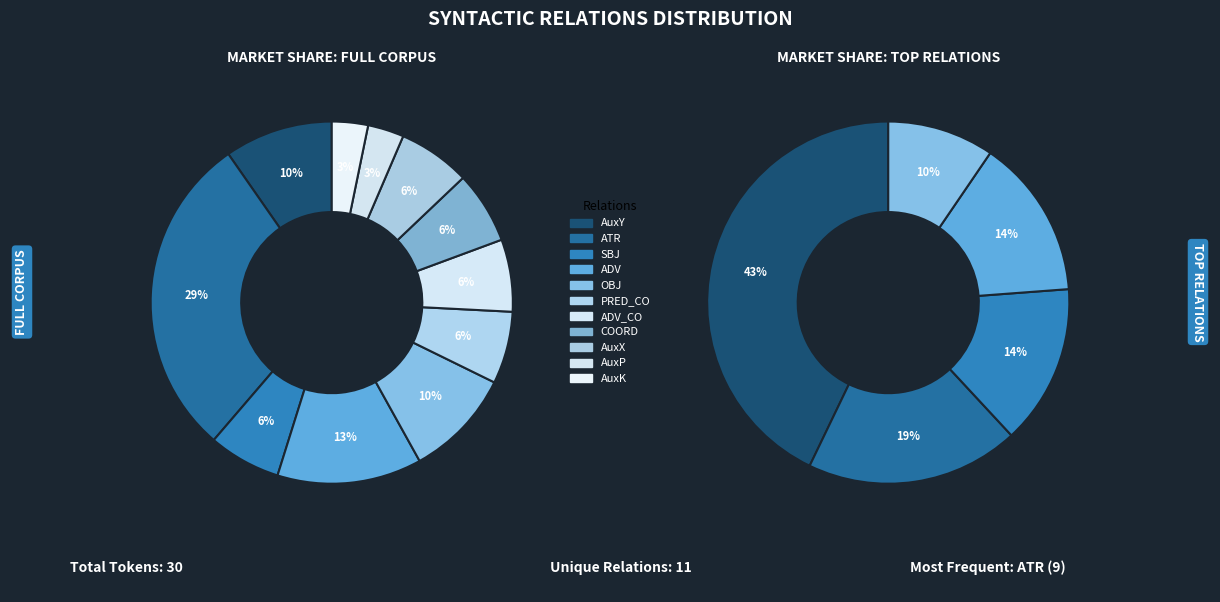

Count the number of slices in the pie.

11